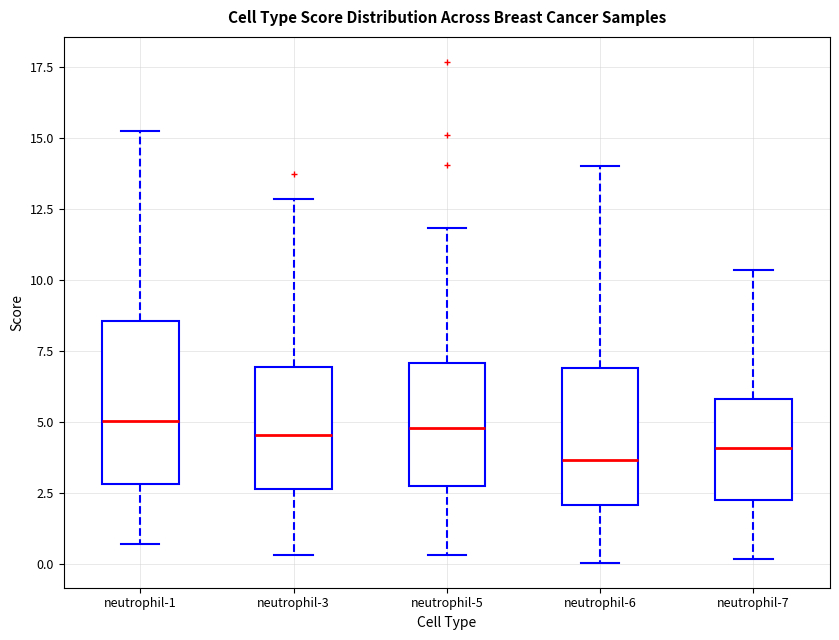

Comparing the boxes themselves (not the whiskers), which one is the tallest?

neutrophil-1